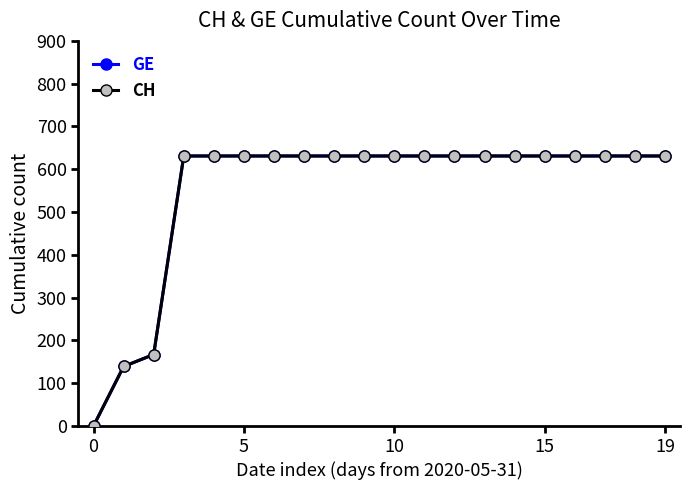

Which series has the largest total across all categories?

GE